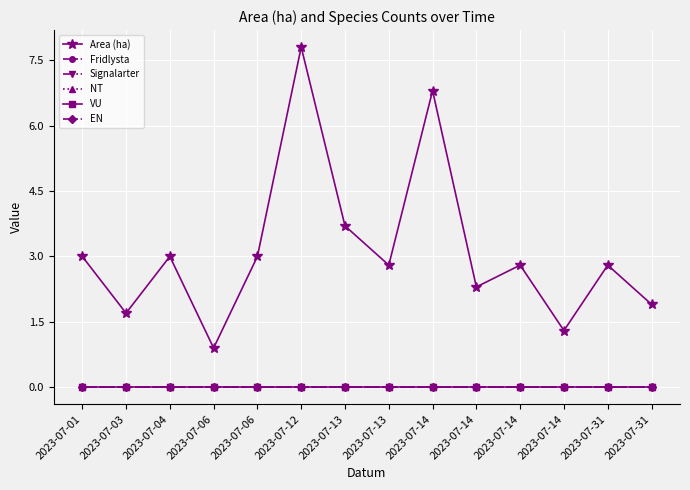

Does the chart have visible grid lines?

Yes